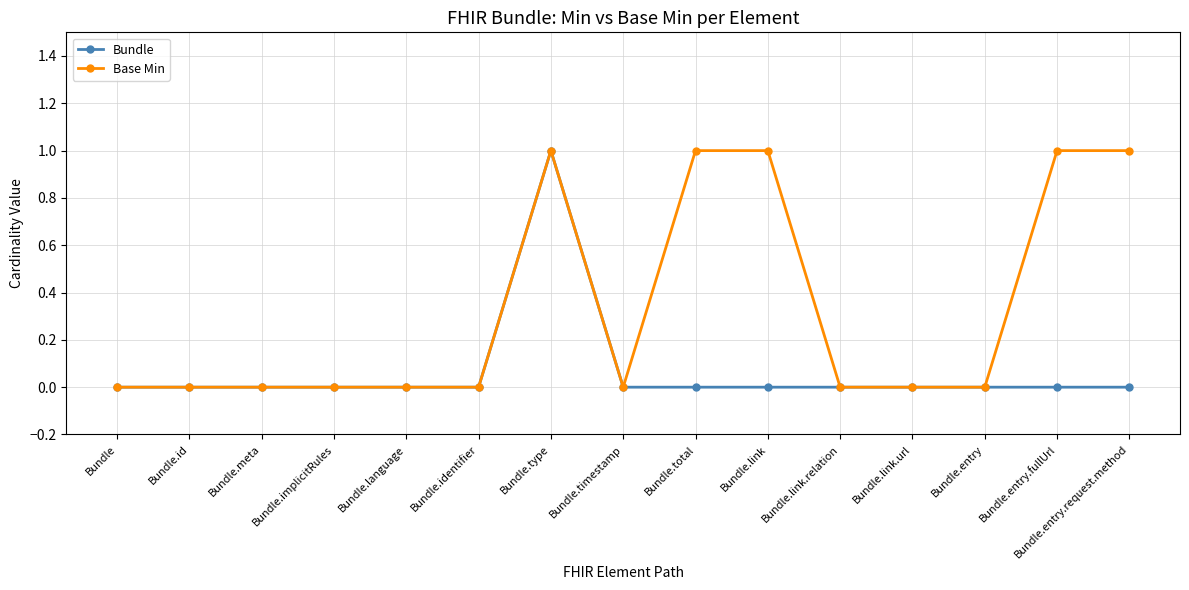

List the series in order of their overall mean, highest first.

Base Min, Bundle